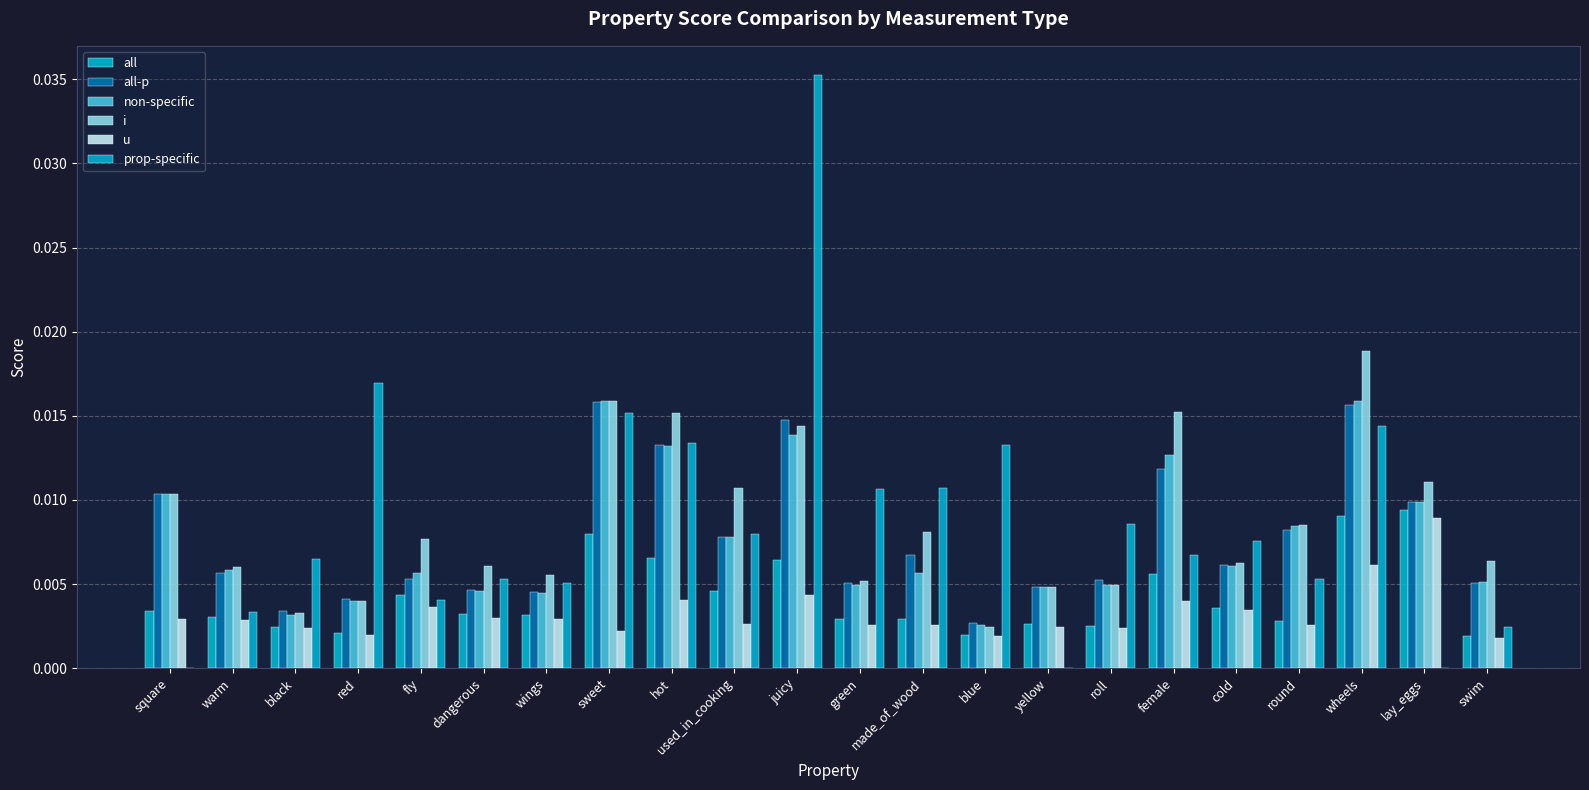

At how many categories does at least one series exceed 0?

22